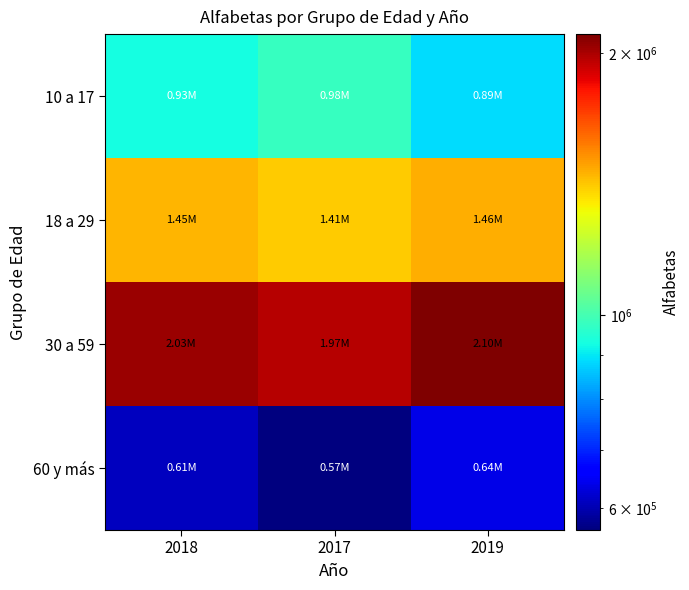

Rank the series at 2017 from highest to lowest value.

30 a 59, 18 a 29, 10 a 17, 60 y más